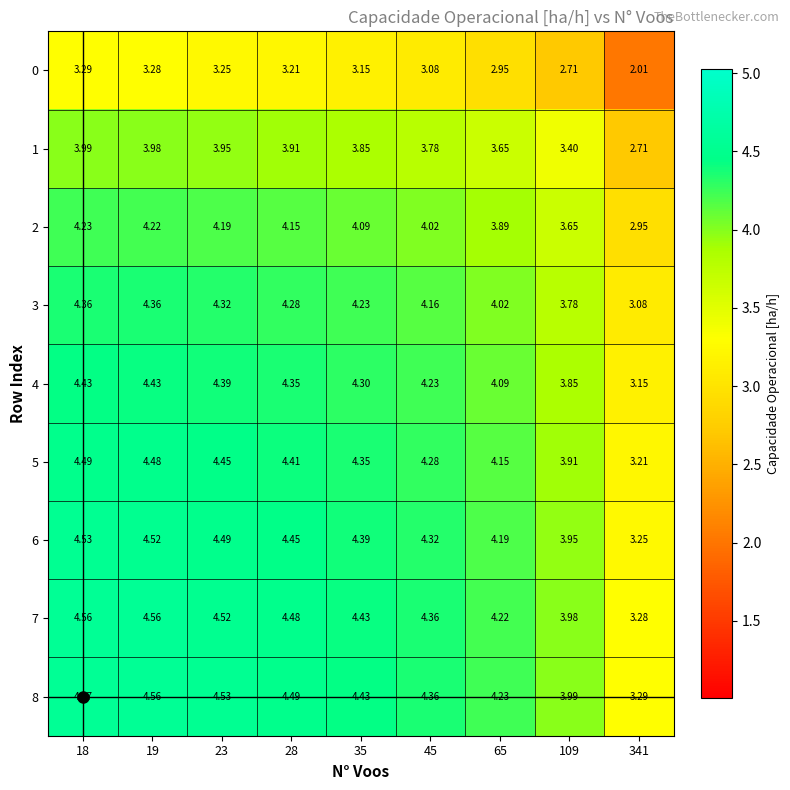

Is the value of 1 at 18 greater than the value of 3 at 19?

No